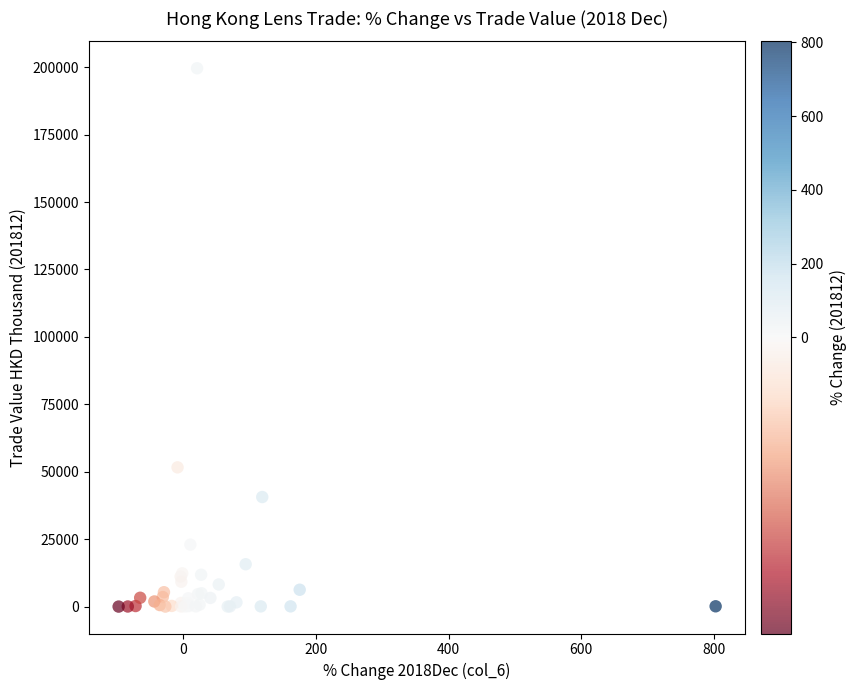

What Y value in the scatter plot is closest to 99798?

51621.9